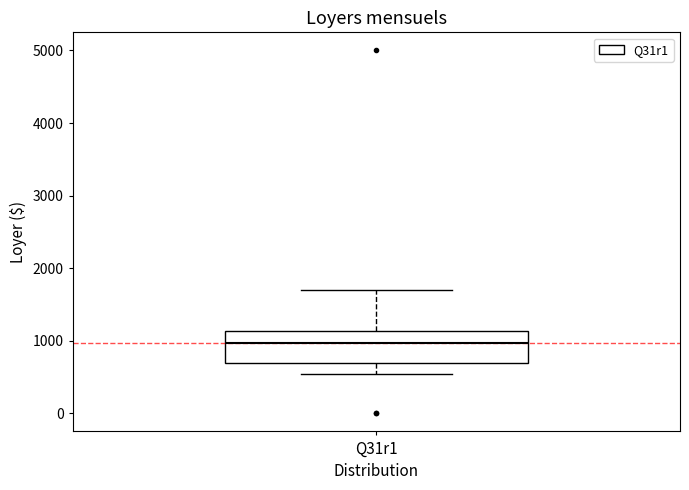

Read this box plot against the y-axis: the position of the median line, the range covered by the box, and the ends of both whiskers. The values are not printed on the chart, so give them approximately, as read against the axis.

median 1000, box 700 to 1100, whiskers 500 to 1700